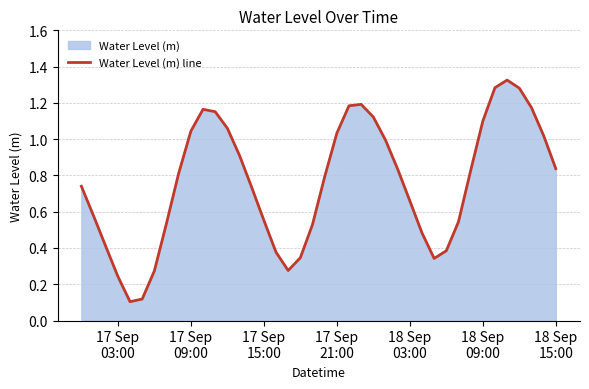

What is the average value?

0.8